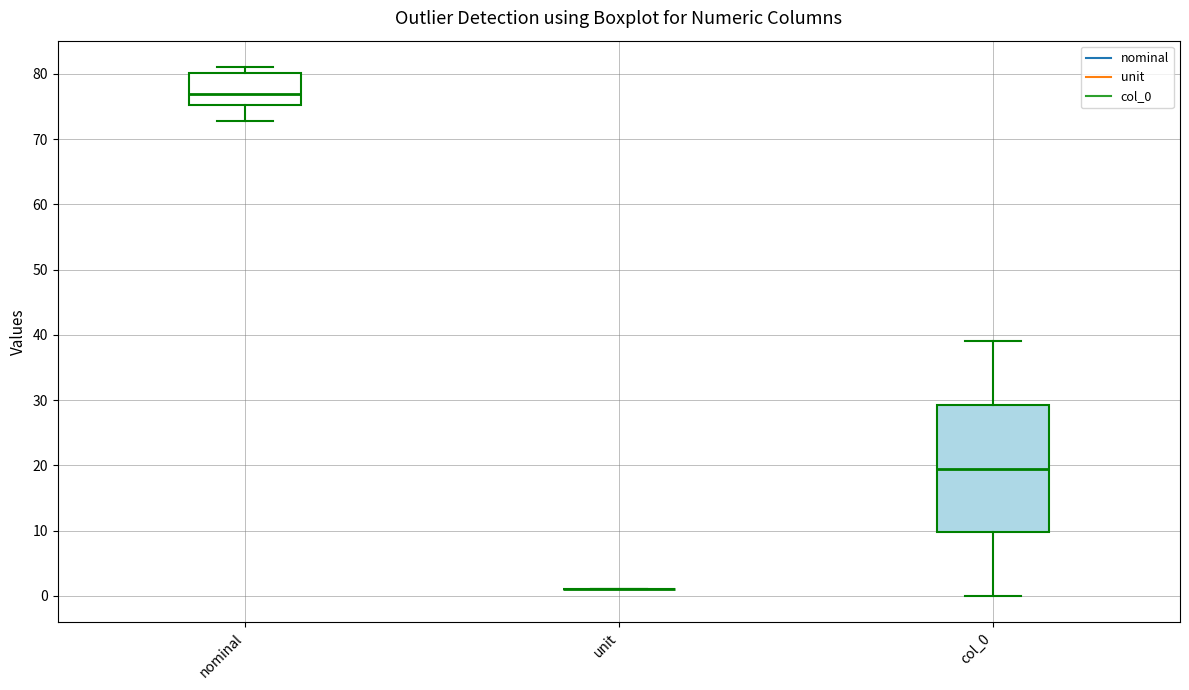

Which box is the tallest, from its lower edge to its upper edge?

col_0